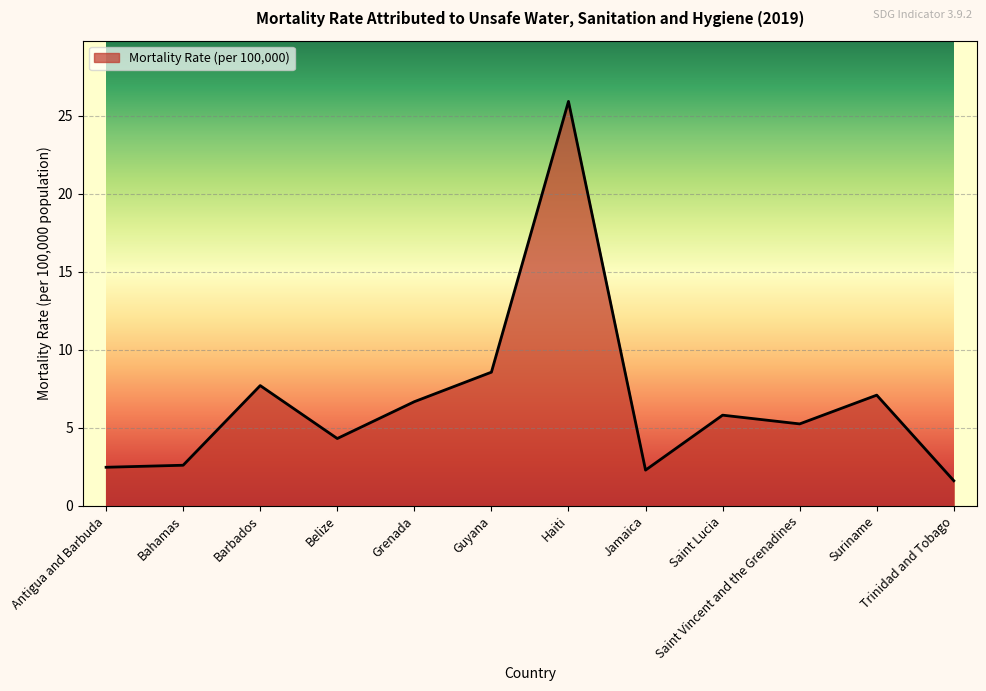

What is the change in value from Saint Lucia to Saint Vincent and the Grenadines?

-0.6